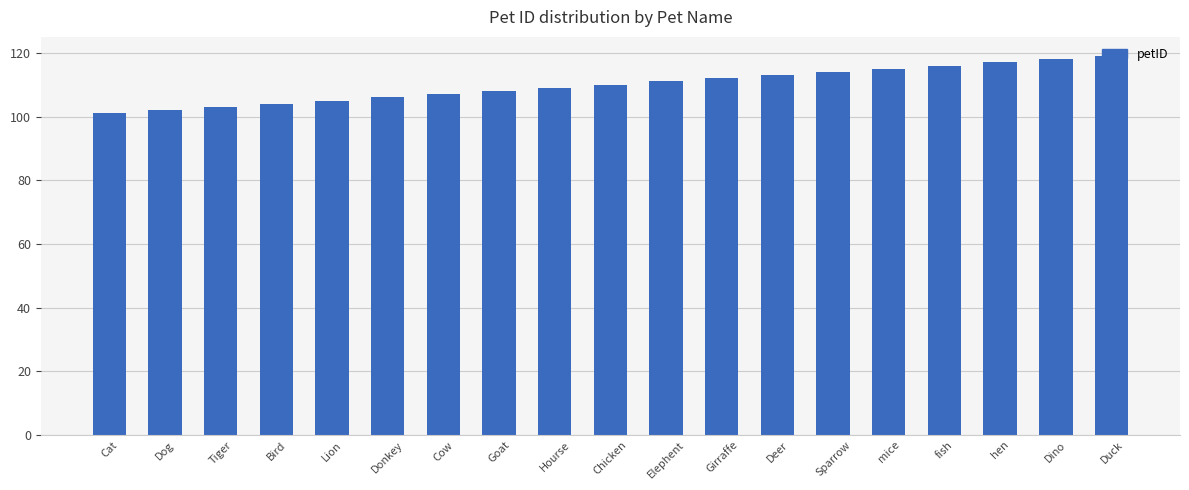

What is the sum of the values at Goat and hen?

225